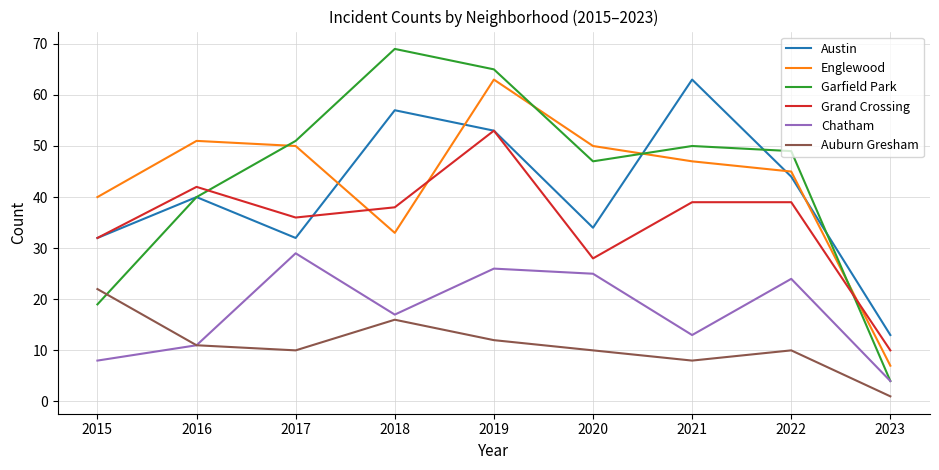

Which series has the largest range (max minus min)?

Garfield Park